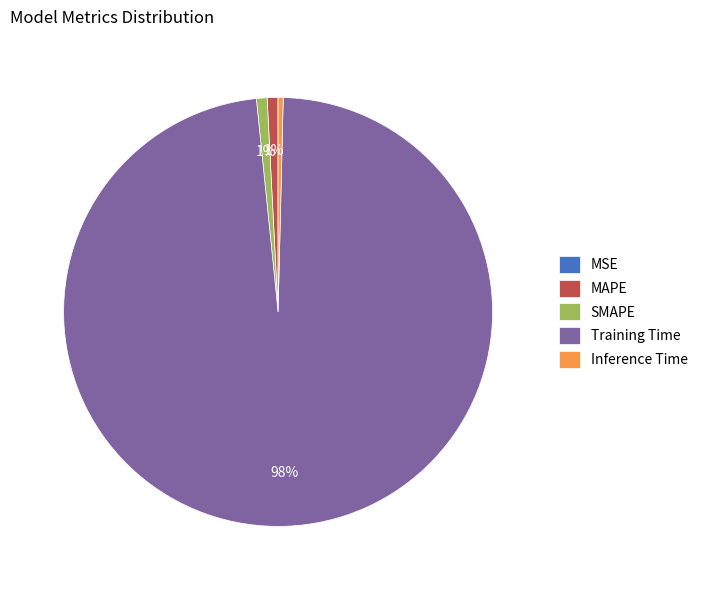

To the nearest percent, what is the combined percentage of SMAPE and Training Time?

99%